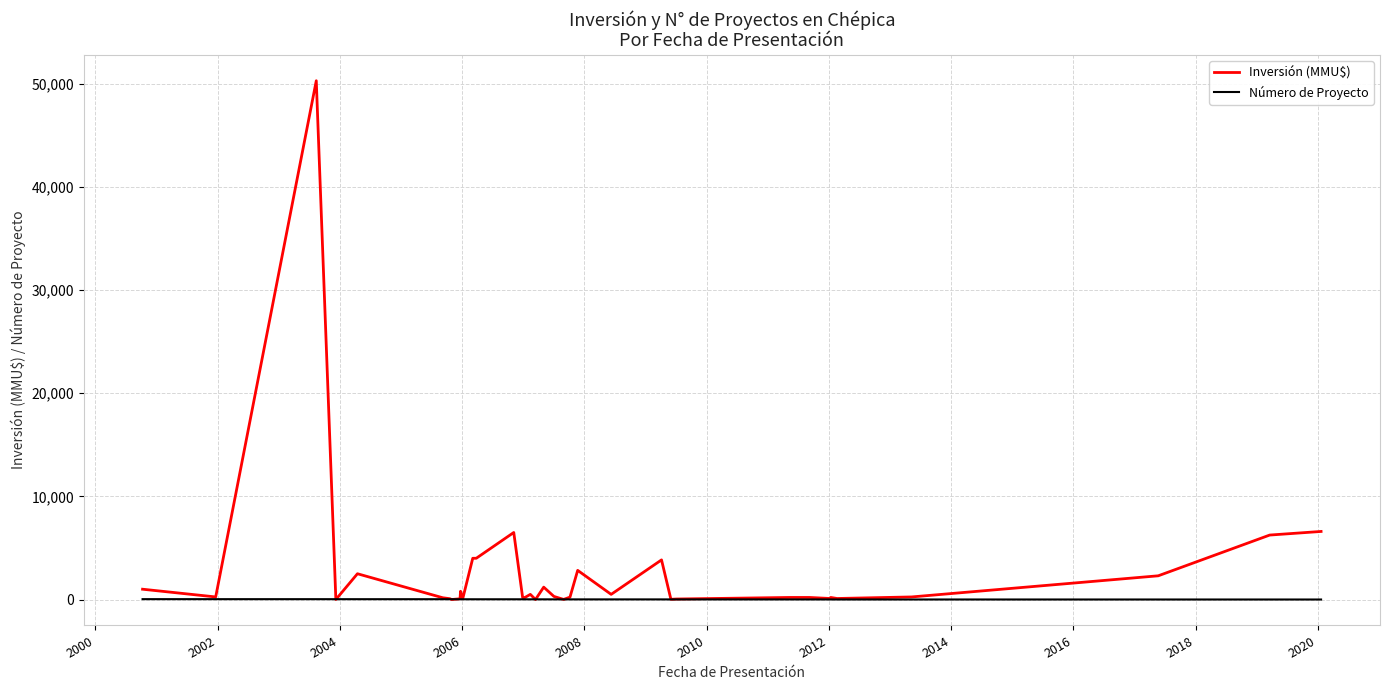

How many categories are shown in the chart?

36